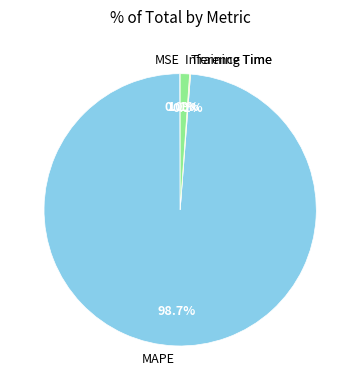

What is the majority slice?

MAPE